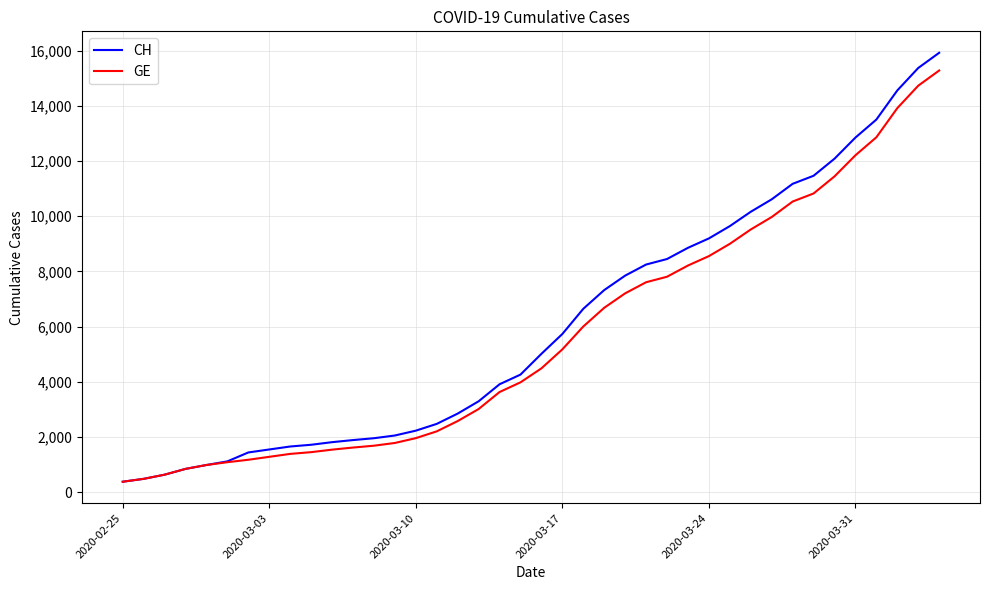

Does the chart display data point markers on the line(s)?

No